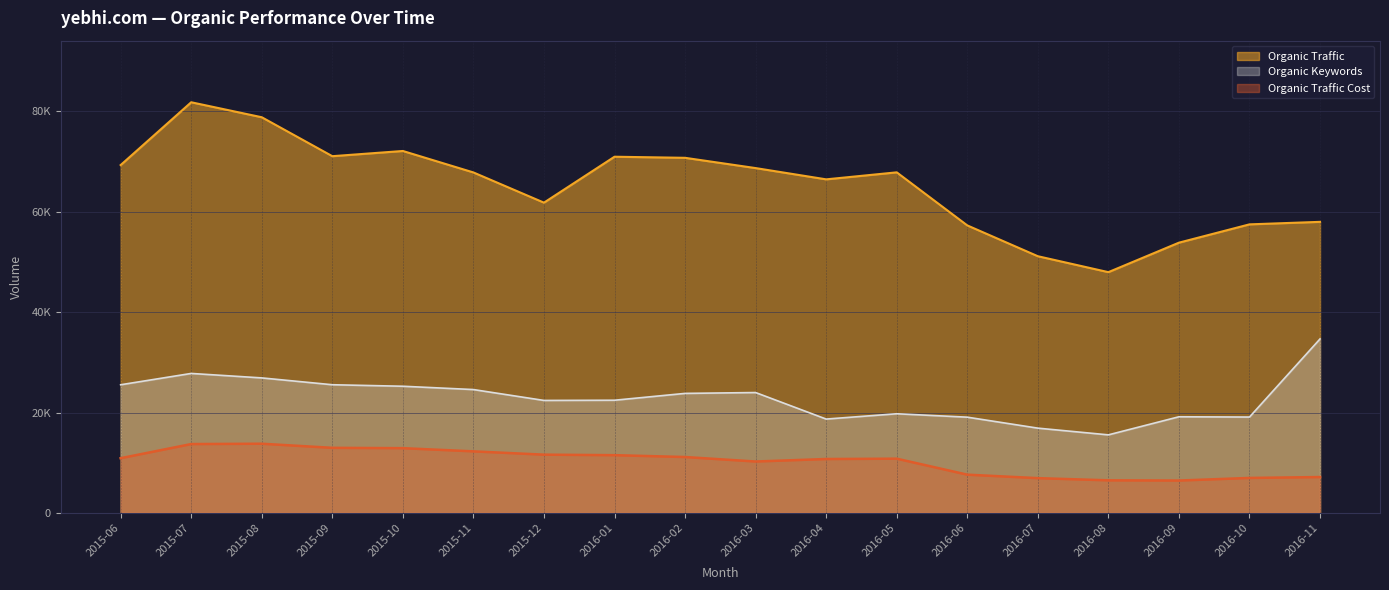

At which label does Organic Keywords reach its peak?

2016-11